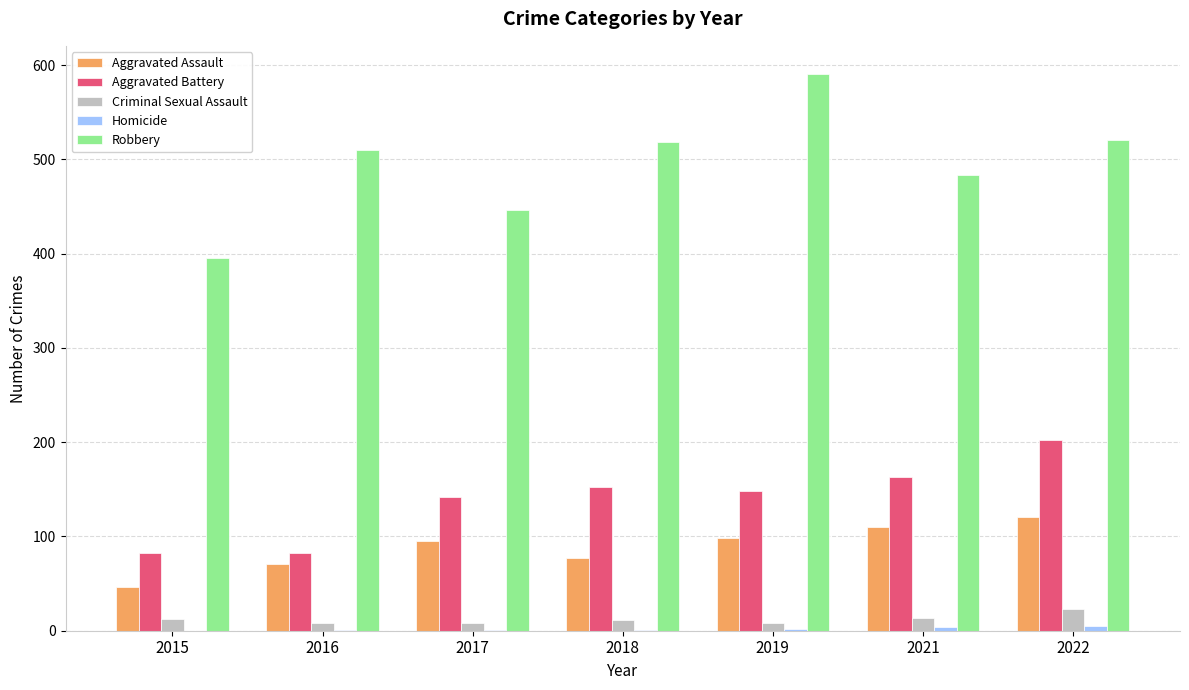

Which series changed the most between 2015 and 2016?

Robbery